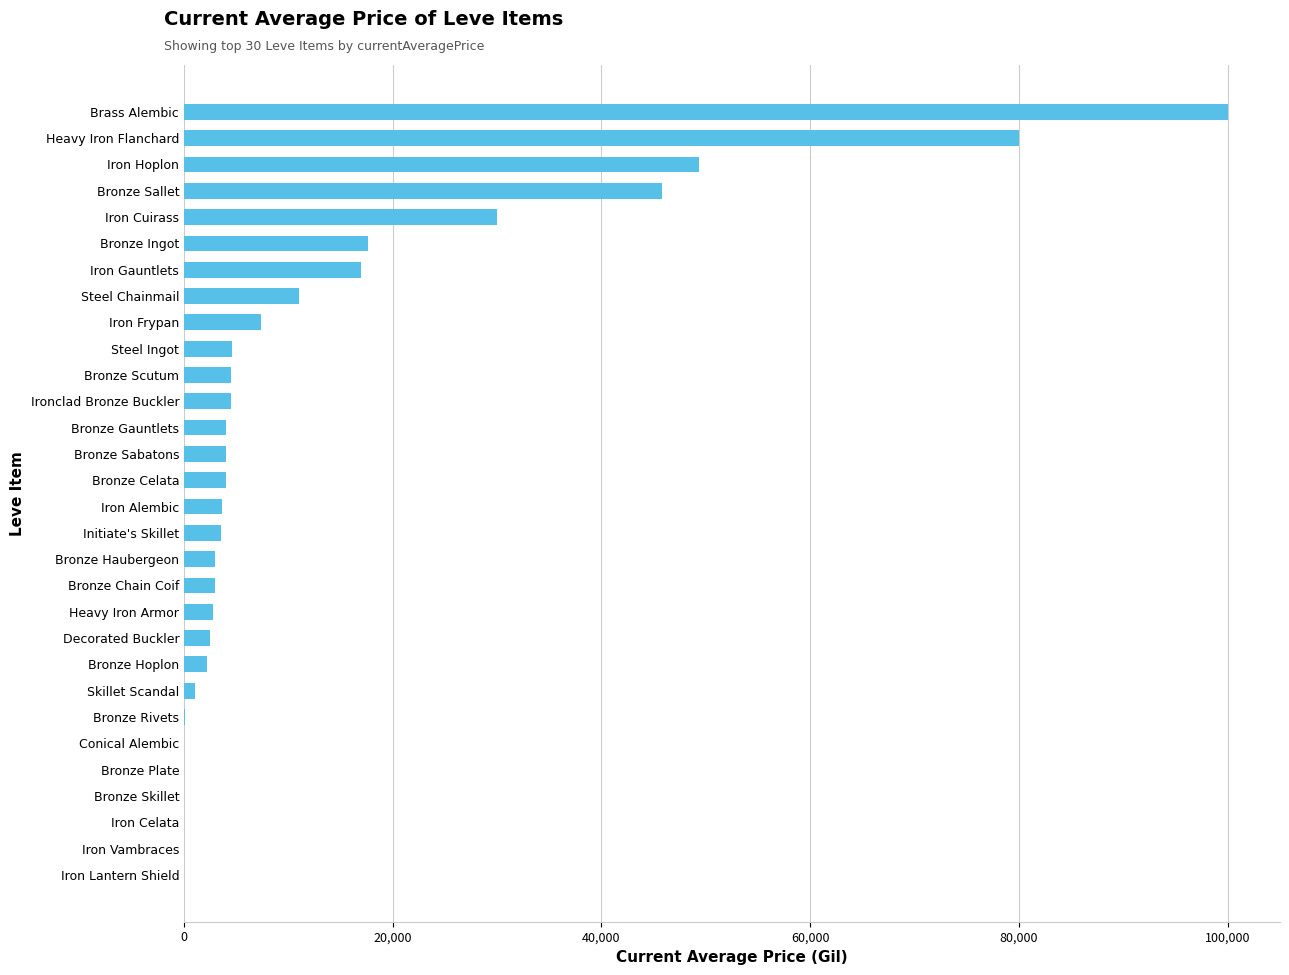

Count the number of categories in the chart.

30